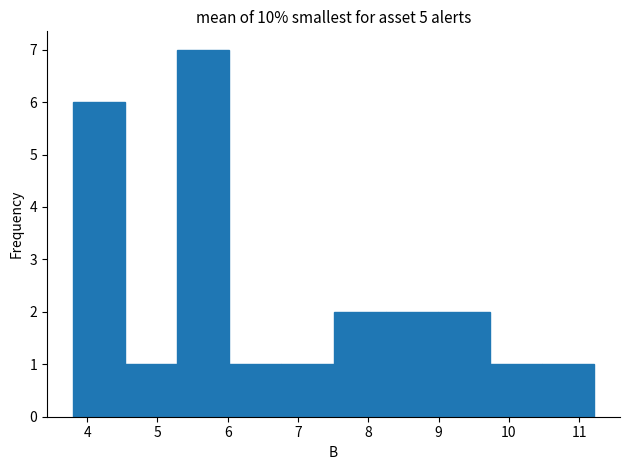

Reading left to right, list every bar in this chart as the range it spans on the x-axis followed by its height. Neither the bar edges nor the heights are printed on the chart, so give them approximately, as read against the axes.

3.8 to 4.5: 6
4.5 to 5.3: 1
5.3 to 6.0: 7
6.0 to 6.8: 1
6.8 to 7.5: 1
7.5 to 8.2: 2
8.2 to 9.0: 2
9.0 to 9.7: 2
9.7 to 10.5: 1
10.5 to 11.2: 1